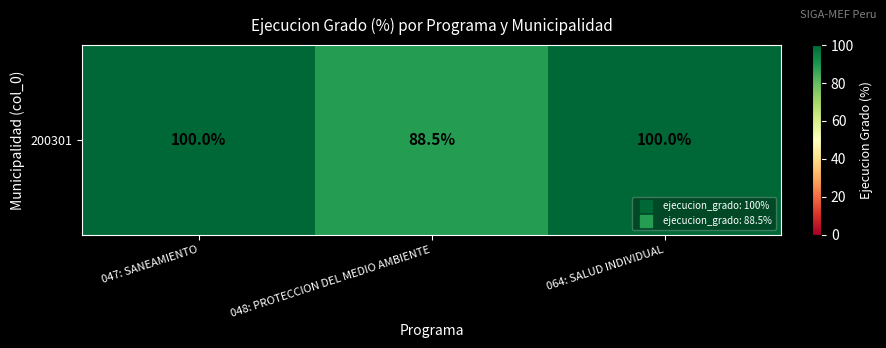

Reading left to right, what are all the values shown in this chart?

100.0	88.5	100.0